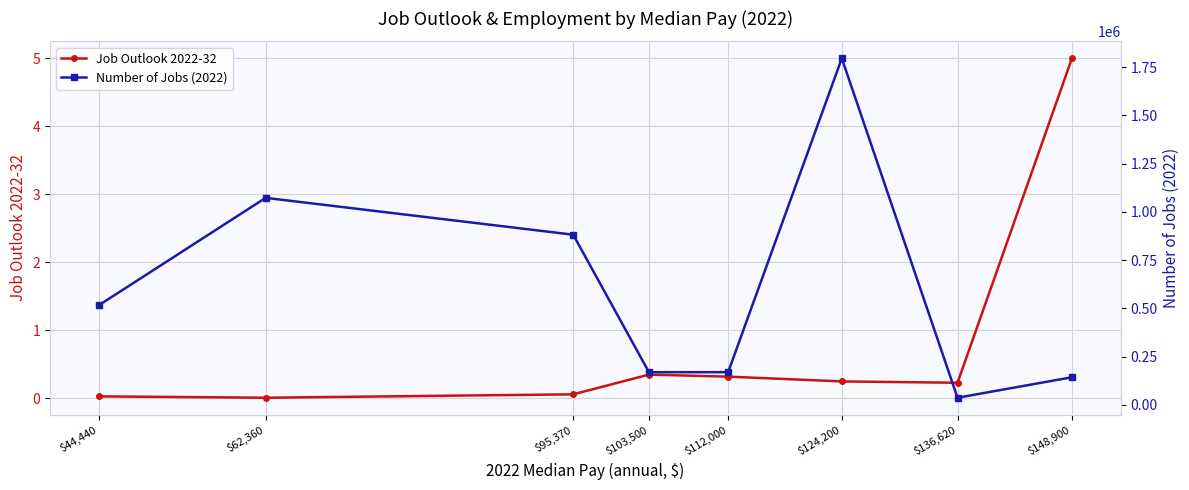

Reading left to right, what are all the values shown in this chart?

Job Outlook 2022-32: $44,440=0.0	$62,360=0.0	$95,370=0.1	$103,500=0.3	$112,000=0.3	$124,200=0.2	$136,620=0.2	$148,900=5.0
Number of Jobs (2022): $44,440=515200.0	$62,360=1072300.0	$95,370=881300.0	$103,500=168900.0	$112,000=168900.0	$124,200=1795300.0	$136,620=36500.0	$148,900=142600.0